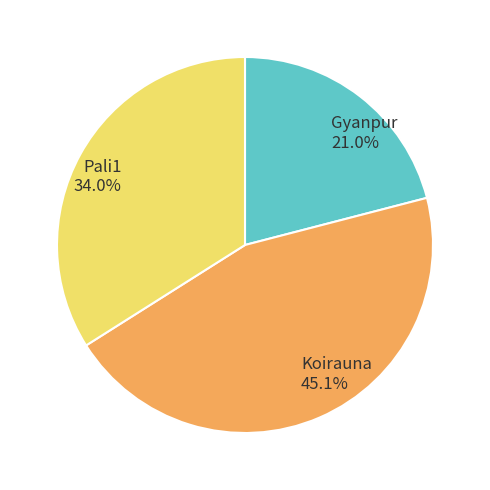

Is it true that Pali1 is 34% of the pie?

True